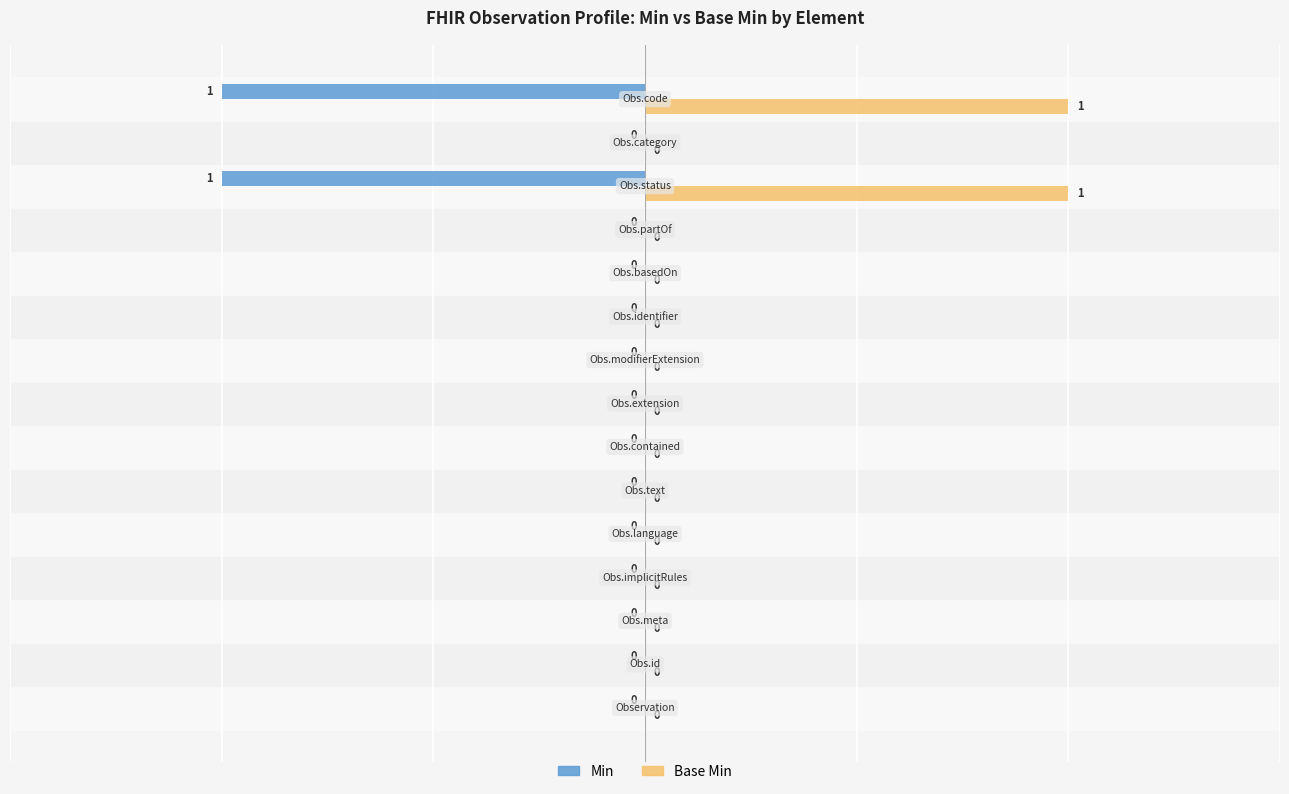

What is the highest value of the Base Min series?

1